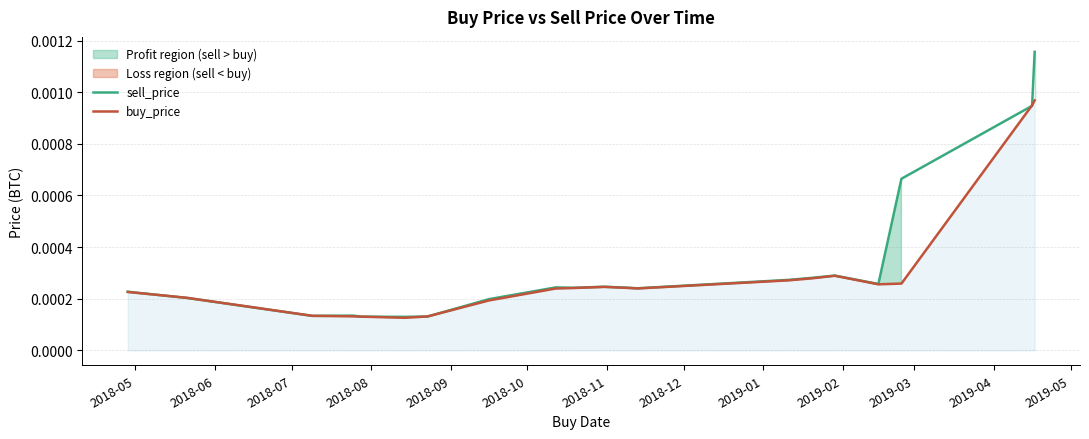

At 2018-09, list the series in order from largest to smallest.

buy_price, sell_price